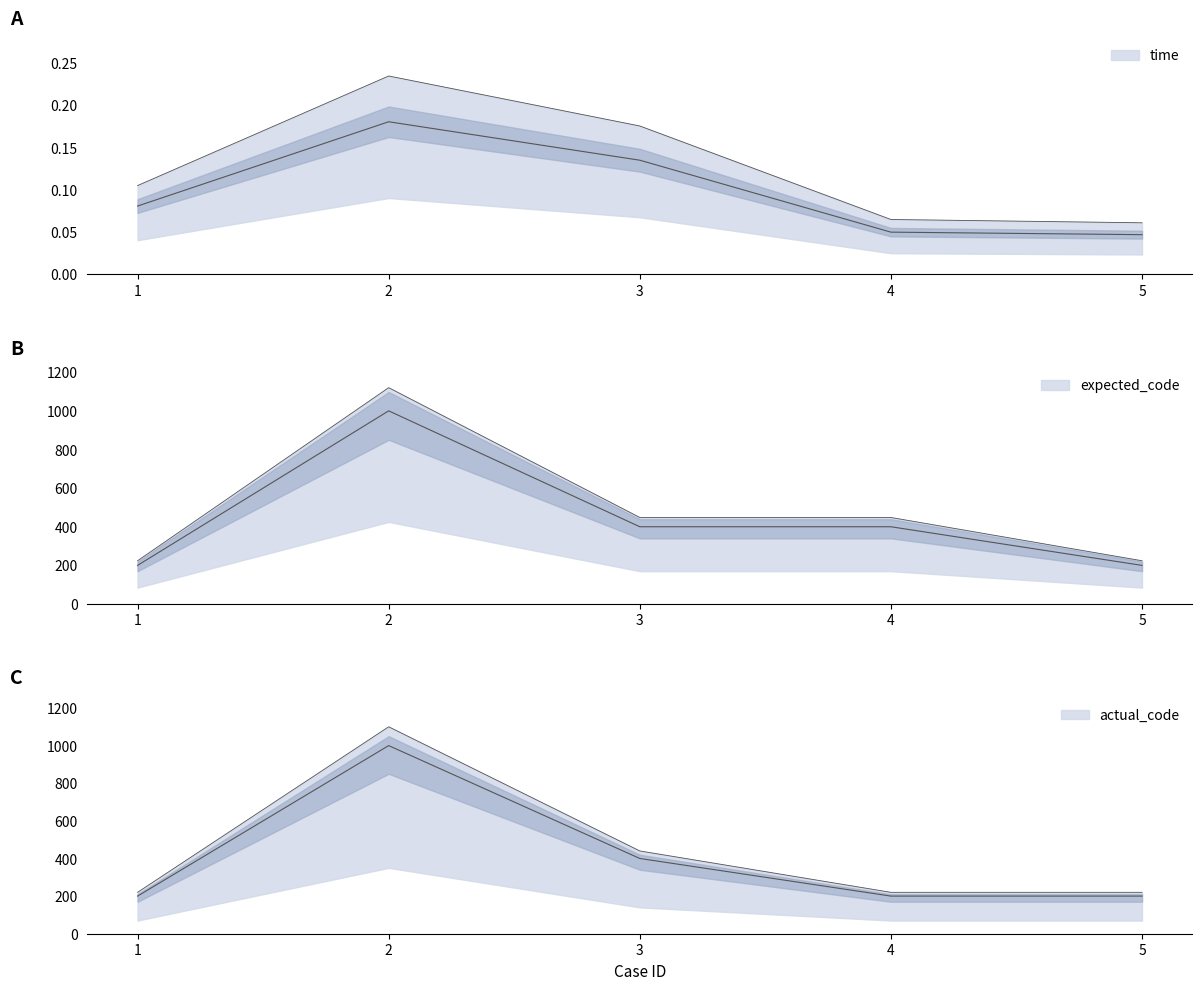

True or false: actual_code has a value of 400.0 at 3.

True